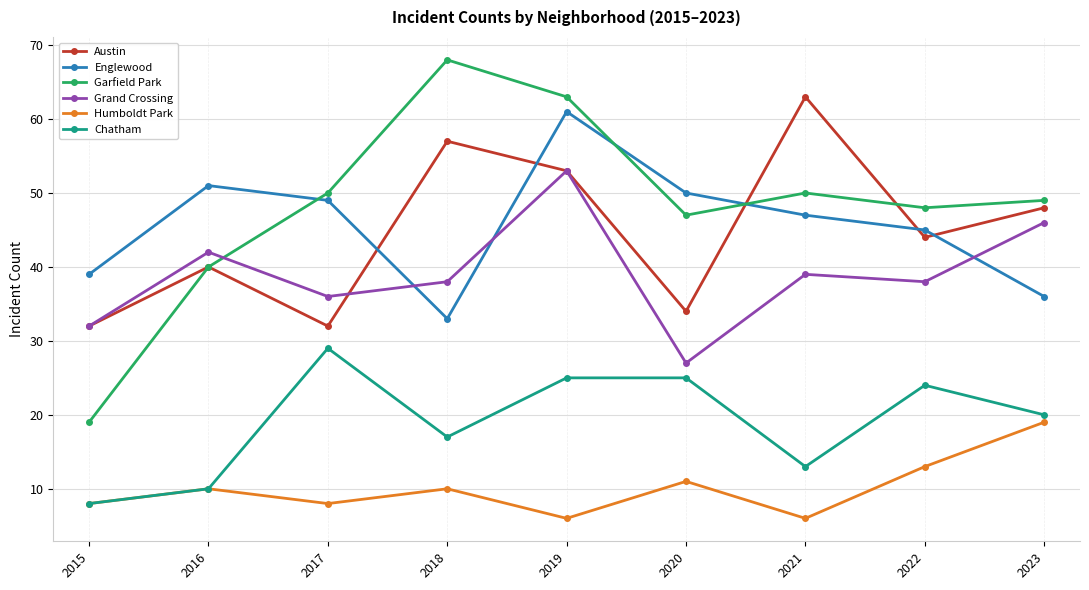

True or false: Humboldt Park and Grand Crossing cross at least once.

False